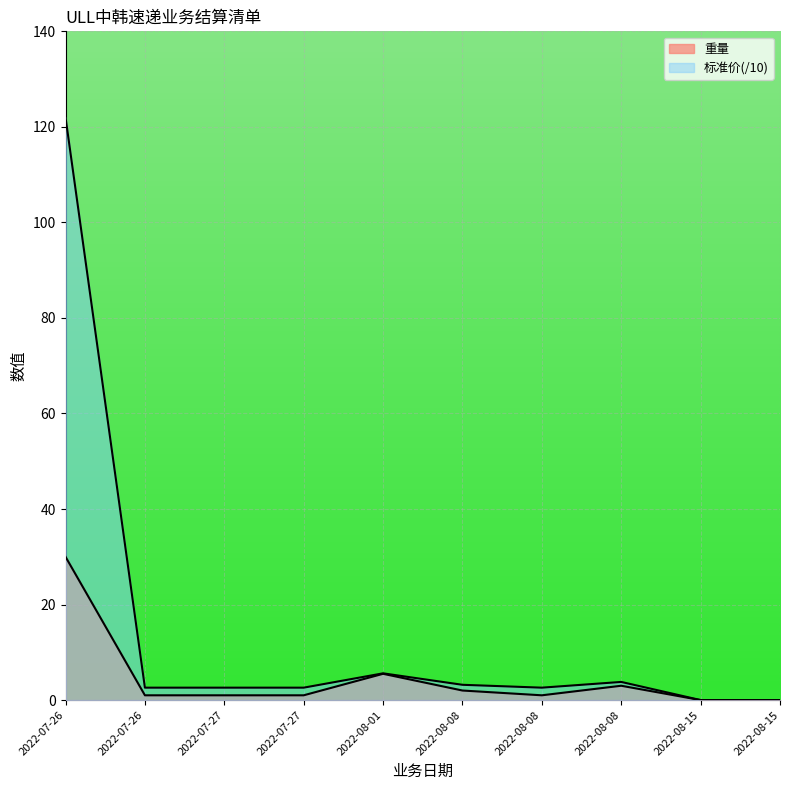

What is the average value of the 标准价 series?

14.5